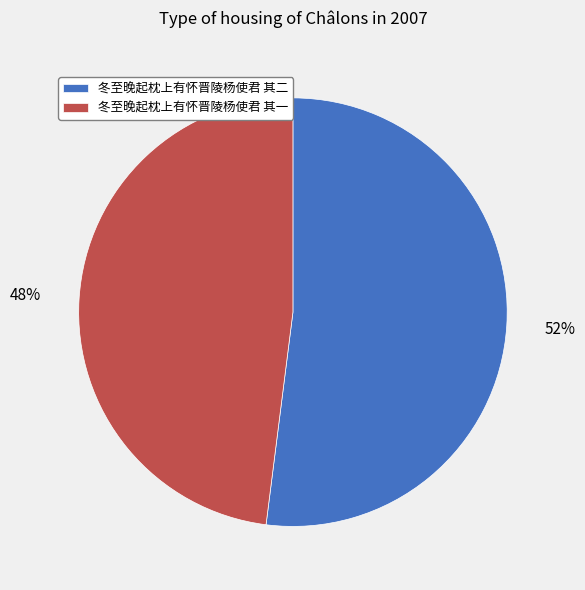

Between 冬至晚起枕上有怀晋陵杨使君 其一 and 冬至晚起枕上有怀晋陵杨使君 其二, which is larger?

冬至晚起枕上有怀晋陵杨使君 其二